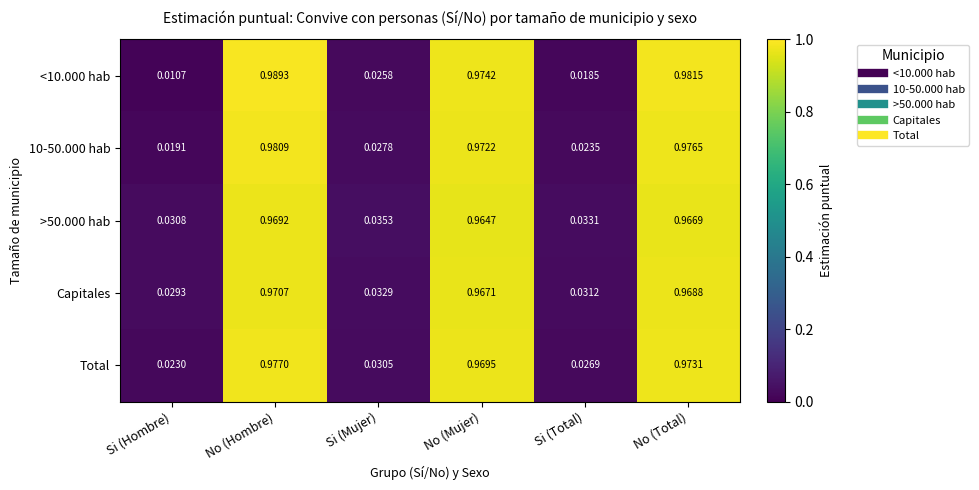

At which category is the sum across all series the highest?

No (Hombre)